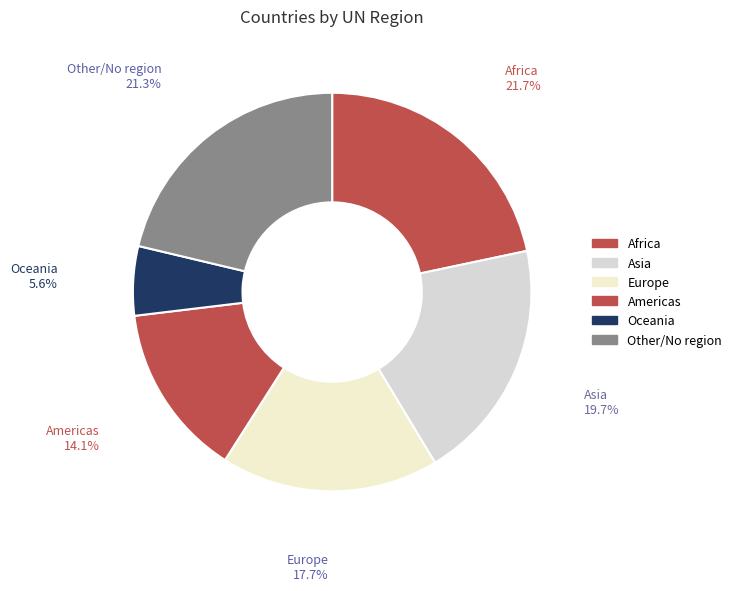

Which slice is the smallest?

Oceania